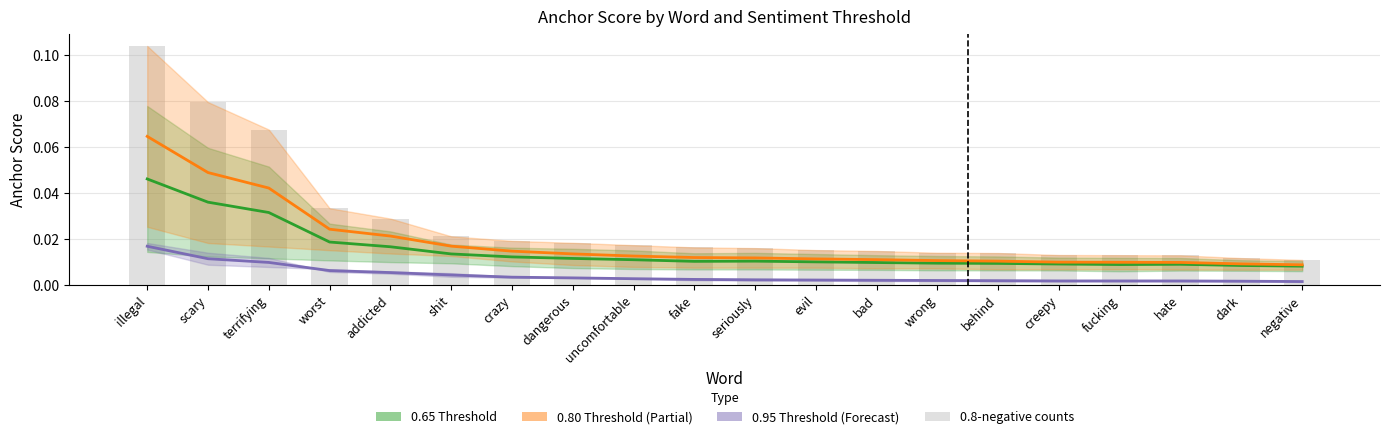

Rank the series by their average value, from lowest to highest.

0.95 estimate, 0.65 estimate, 0.8 estimate, 0.8-negative anchor